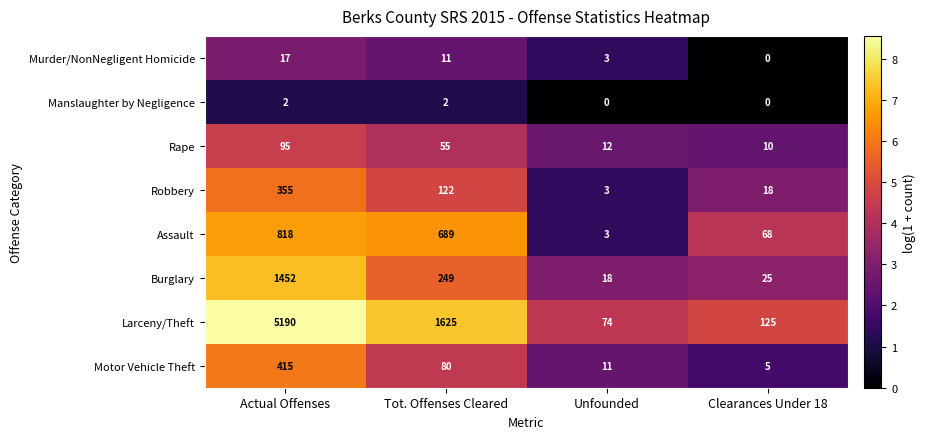

What is the total value across all series at Actual Offenses?

8344